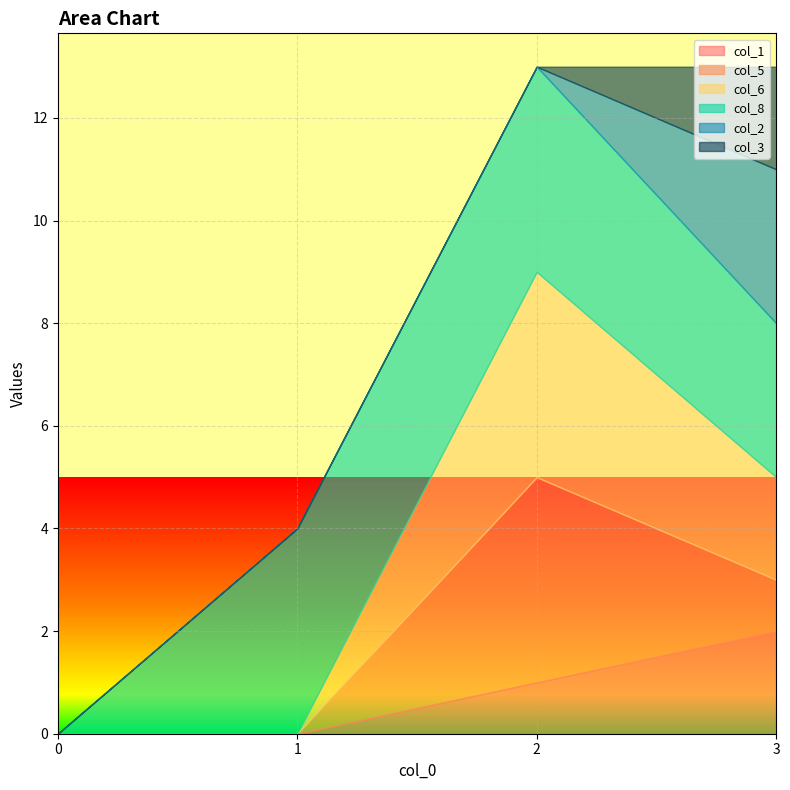

At which label is col_1 closest to 1?

2